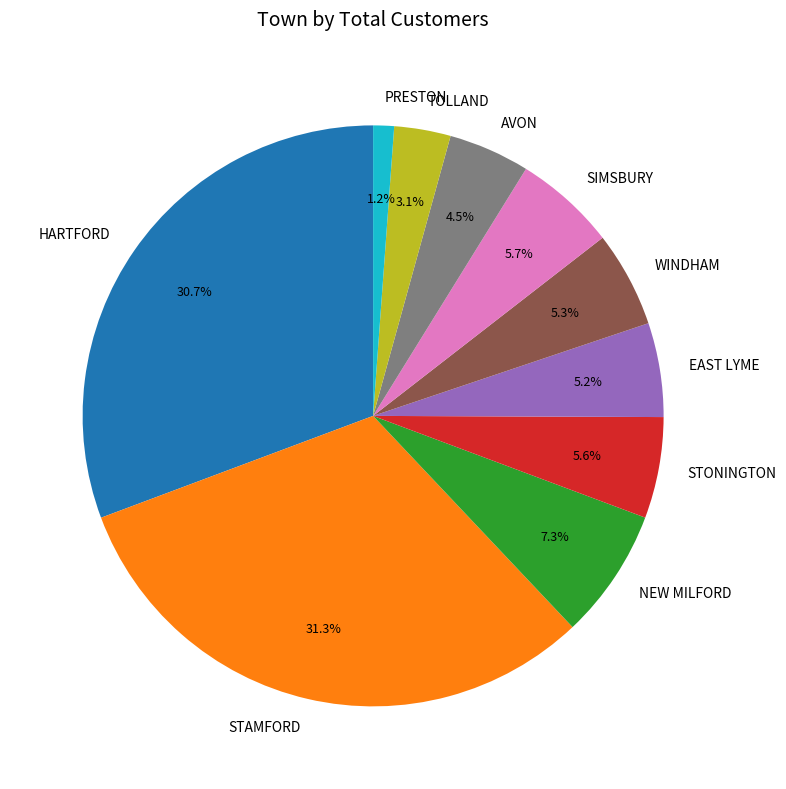

How much of the chart is everything except NEW MILFORD?

92.7%